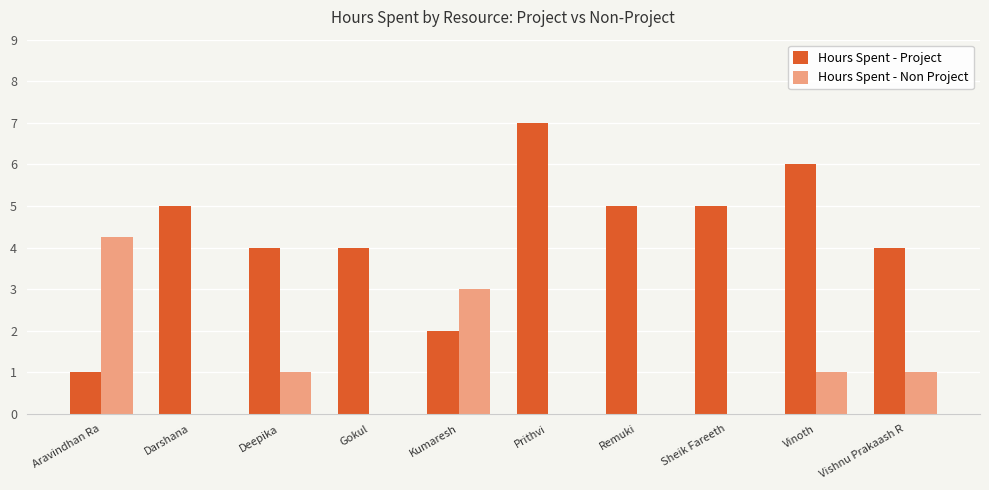

What is the total value across all series at Prithvi?

7.0